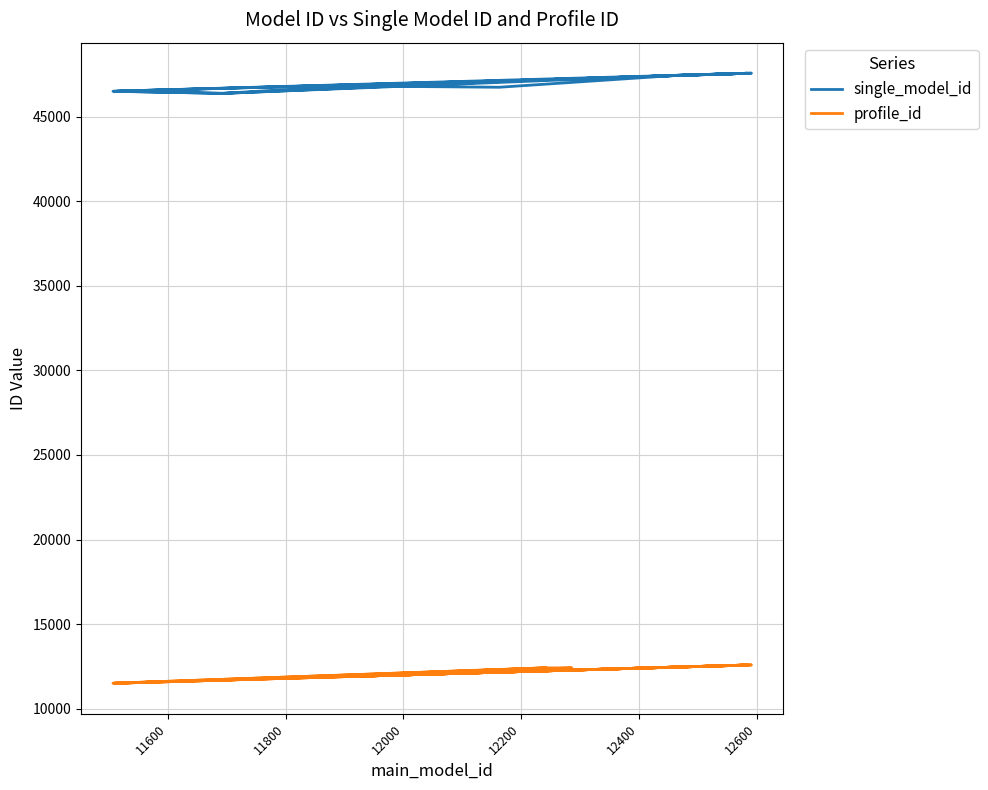

Which series has the largest total across all categories?

single_model_id